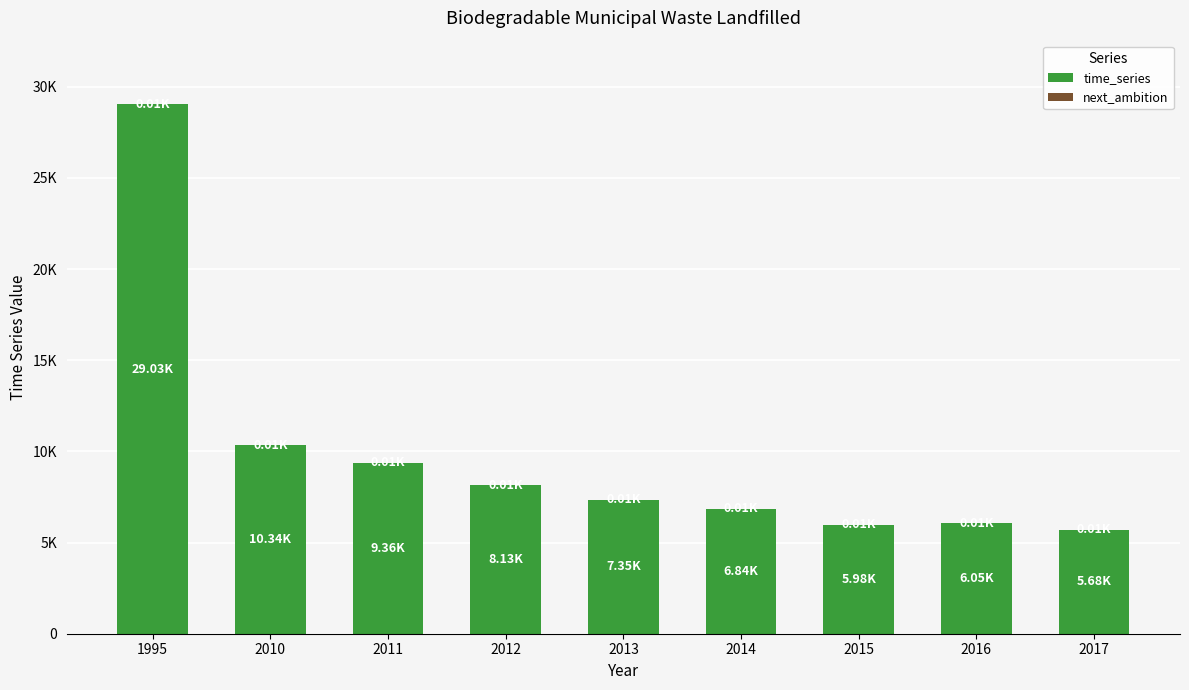

Are the bars grouped side by side (vs. stacked)?

No